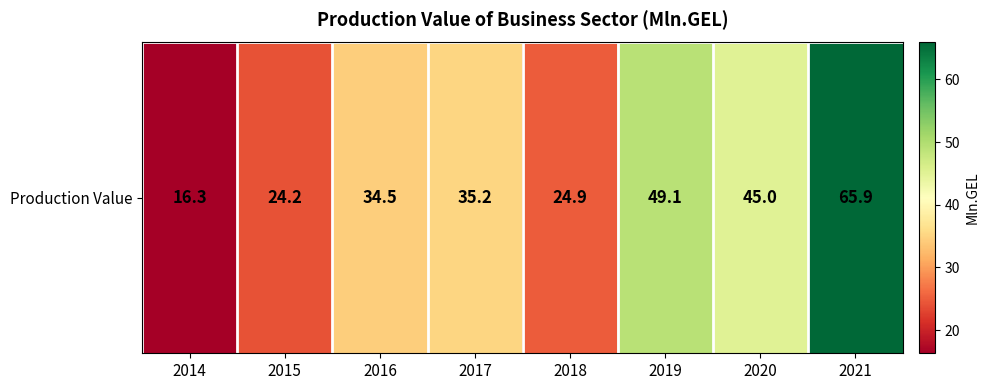

Which label corresponds to the smallest value in the chart?

2014